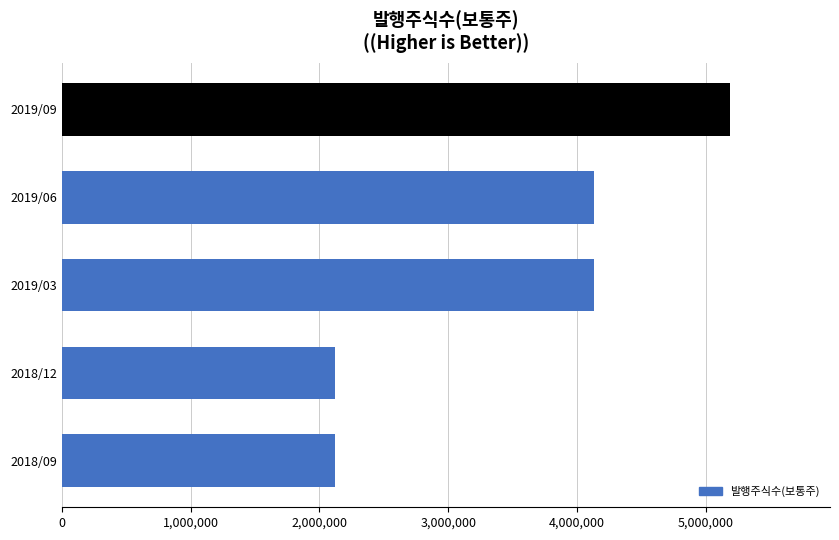

The value at 2018/09 is 2124000. True or false?

True